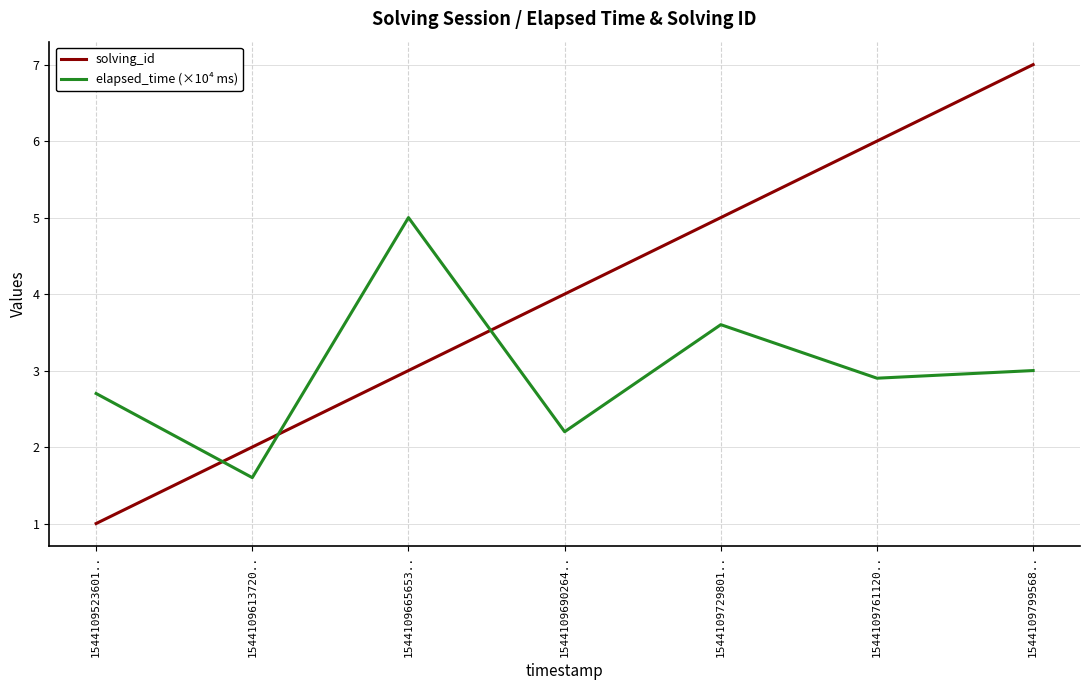

Count the number of categories in the chart.

7